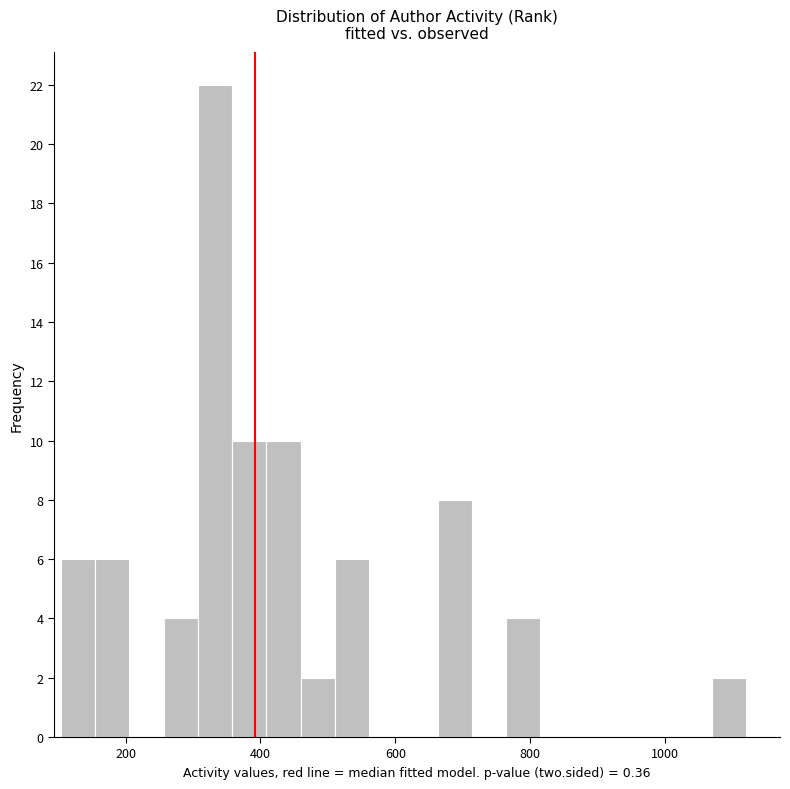

Read against the x-axis, roughly where is the centre of the tallest bar?

340